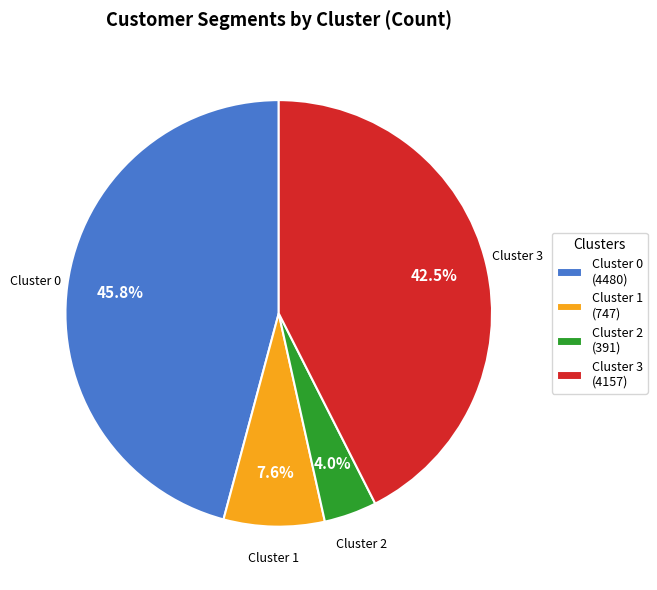

Approximately how many times larger is the value at Cluster 2 compared to Cluster 0?

0.1